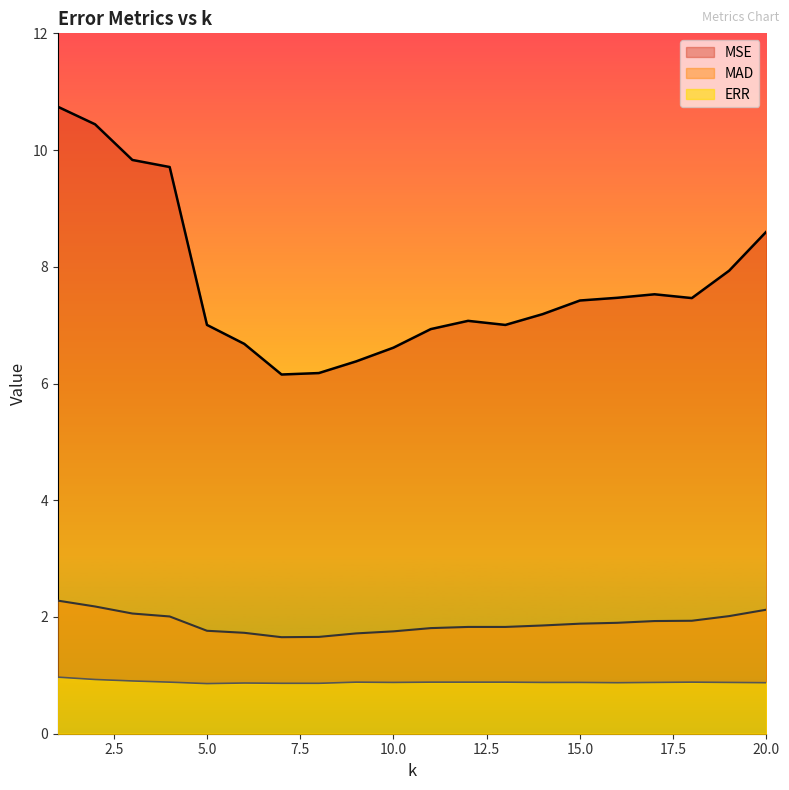

What is the value of the MSE point at the 6th from the left?

6.7